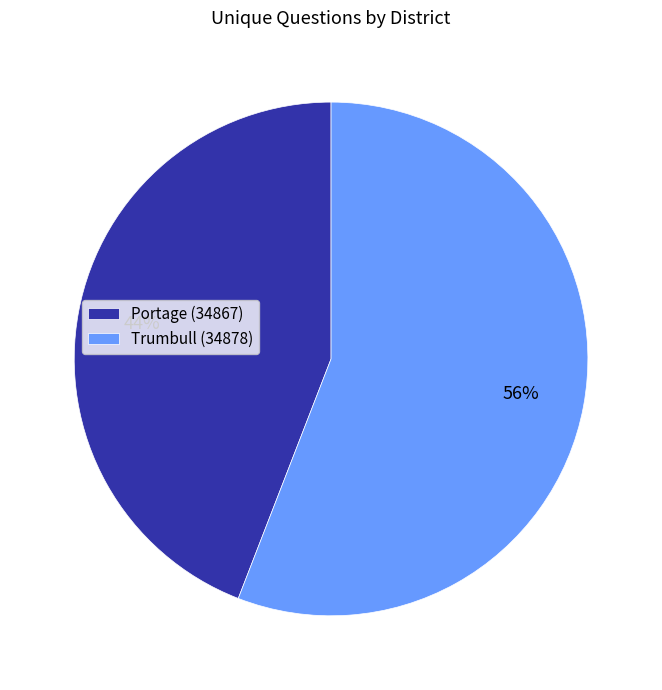

To the nearest percent, what is the difference between the largest and smallest slice percentages?

12%